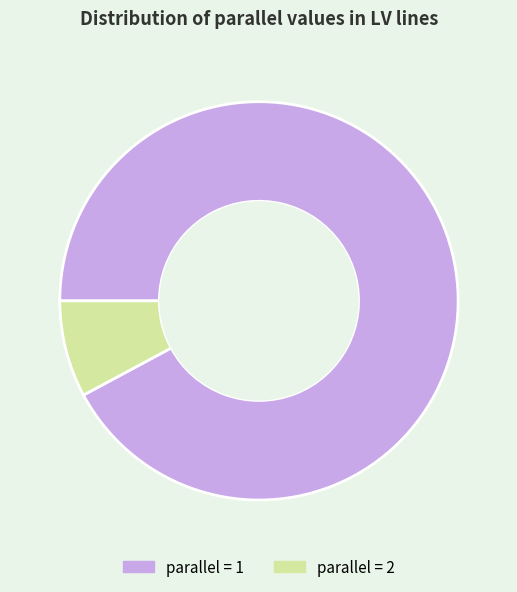

Is the sum of parallel = 2 and parallel = 1 greater than half?

Yes